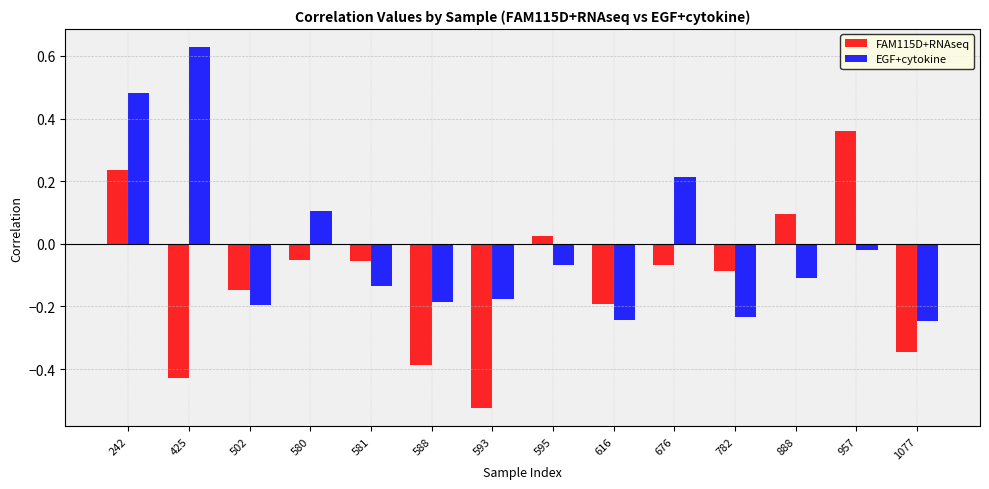

How many data points in EGF+cytokine are above 0?

4